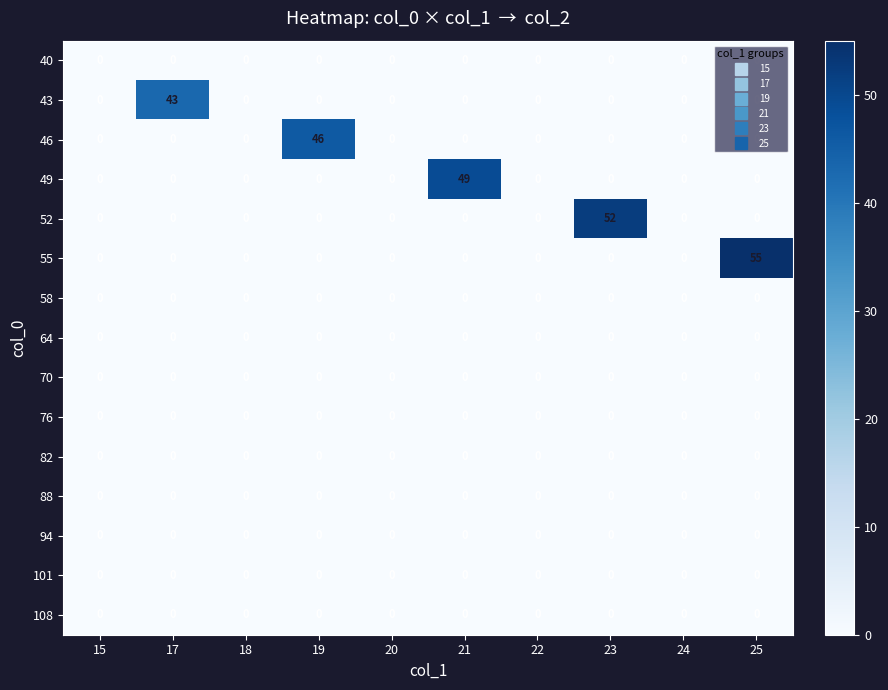

What is the total value across all series at 21?

49